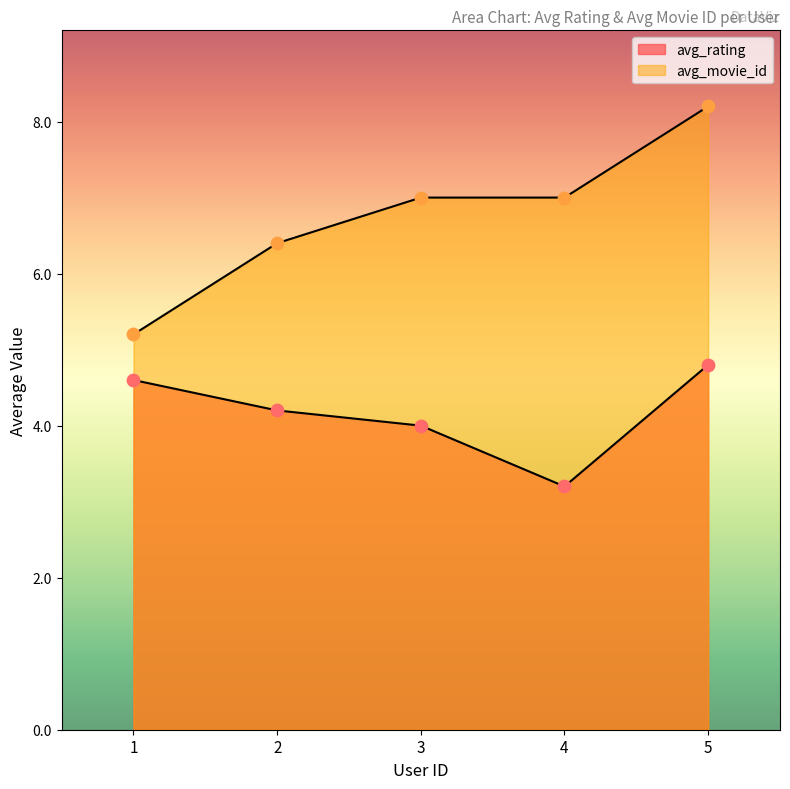

What are all the series names shown in the legend?

avg_rating, avg_movie_id